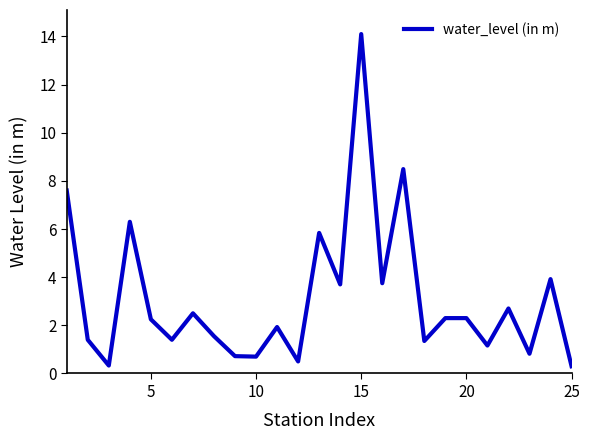

Does the chart display data point markers on the line(s)?

No